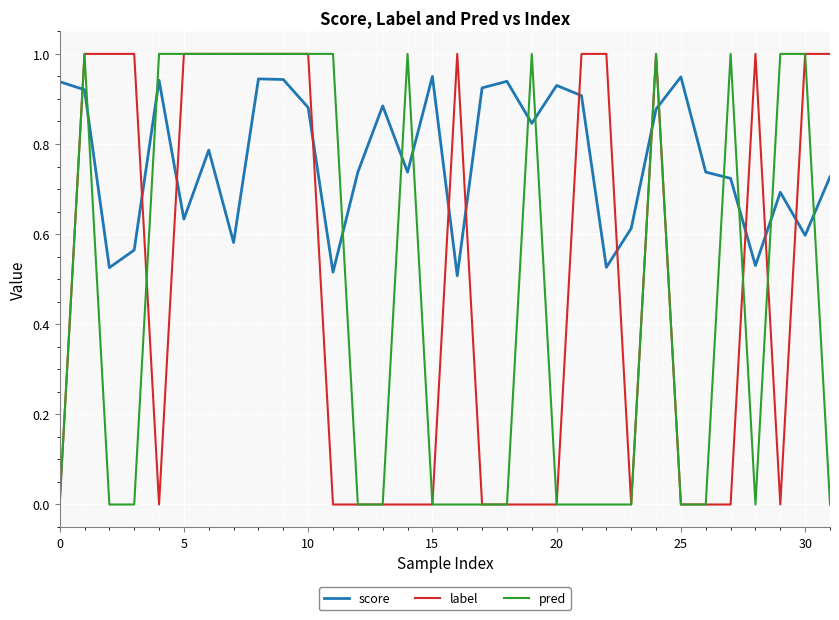

How many values in the label series are below 1?

16